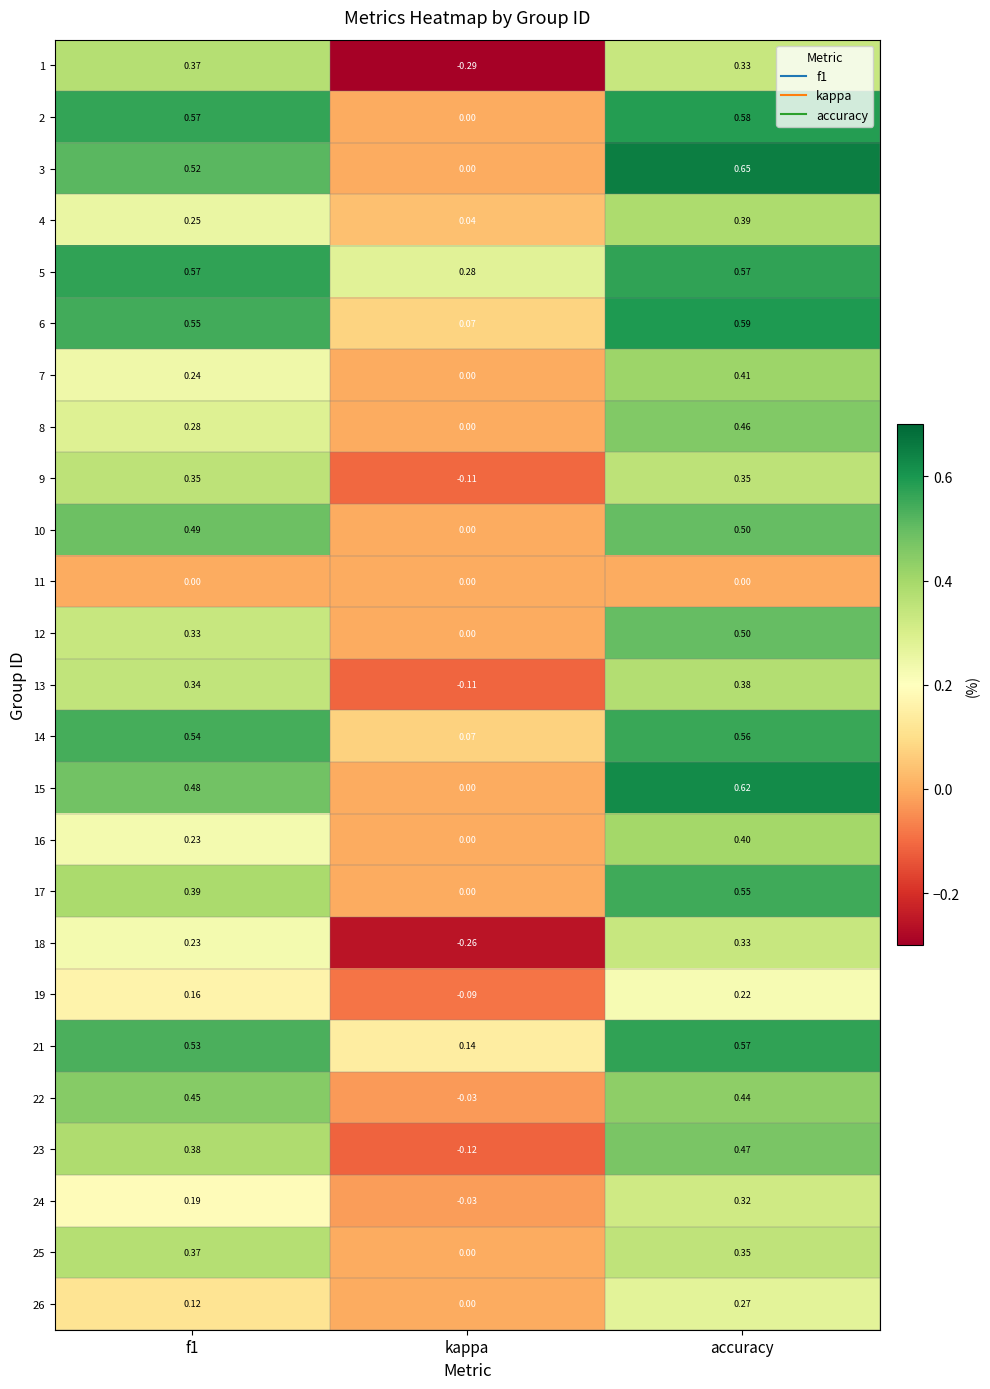

At how many categories does at least one series exceed 0?

3